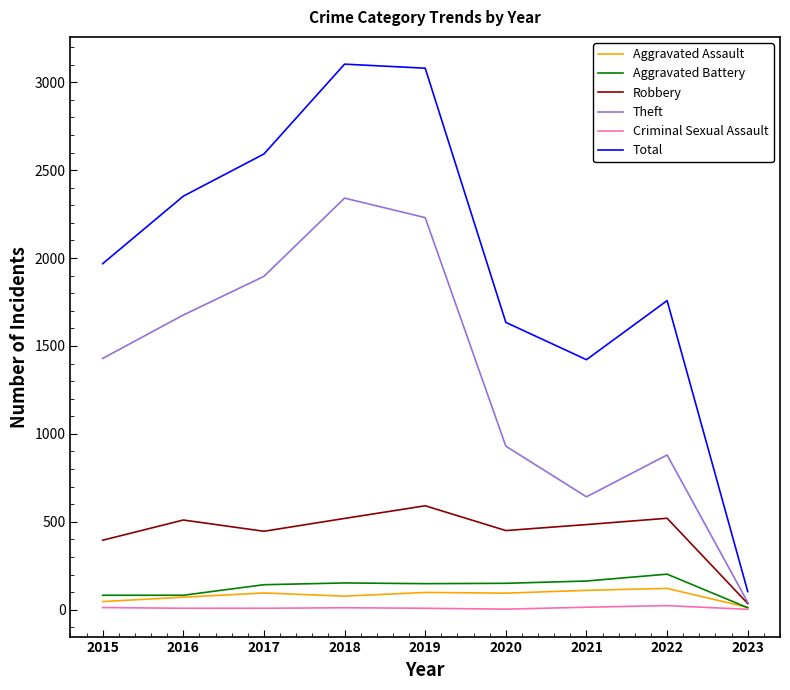

True or false: Total and Robbery intersect in this chart.

False